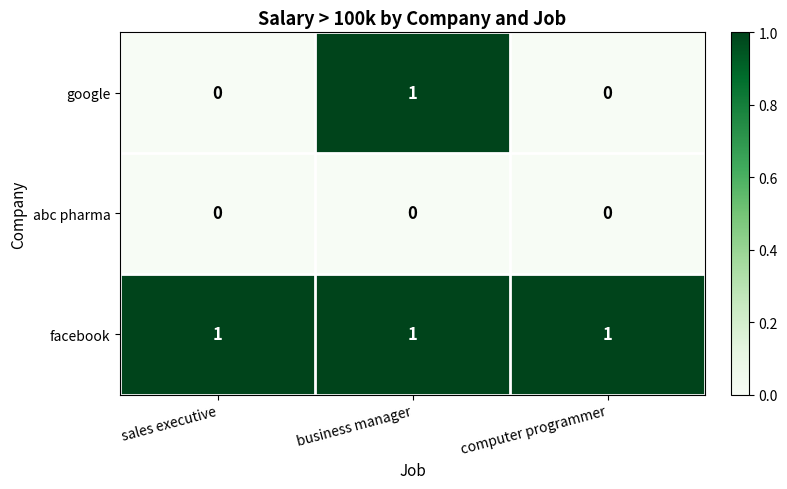

Reading left to right, list all the values displayed in this chart.

google: 0	1	0
abc pharma: 0	0	0
facebook: 1	1	1